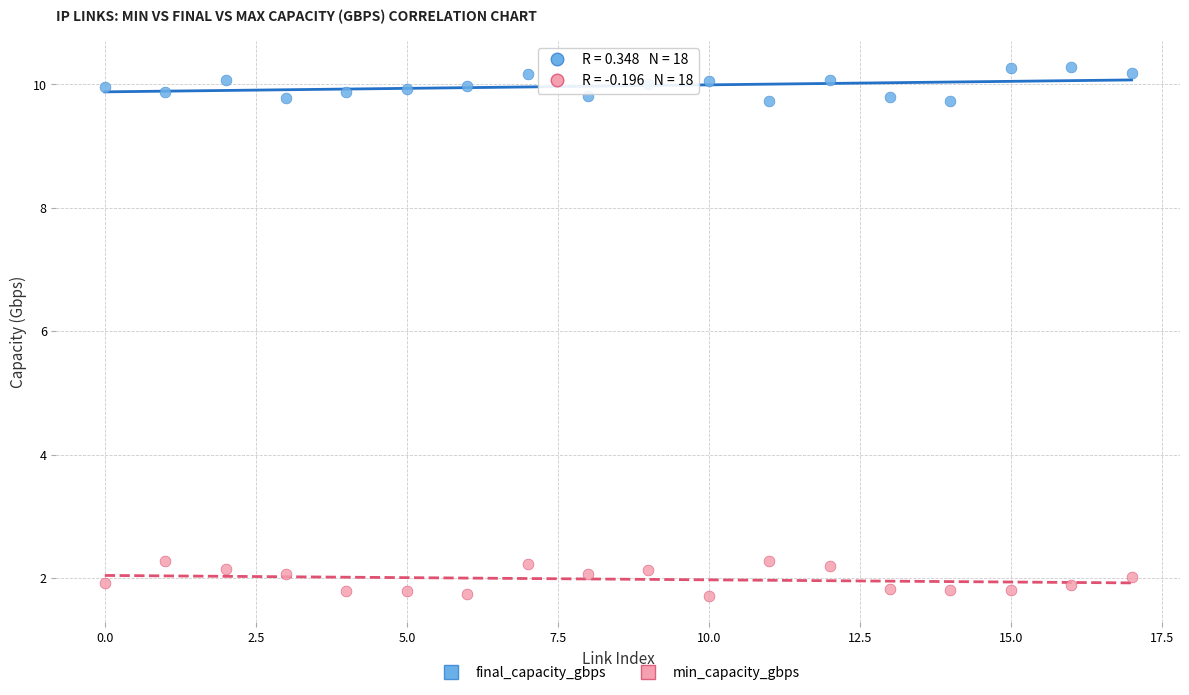

Which series reaches the minimum Y coordinate?

min_capacity_gbps